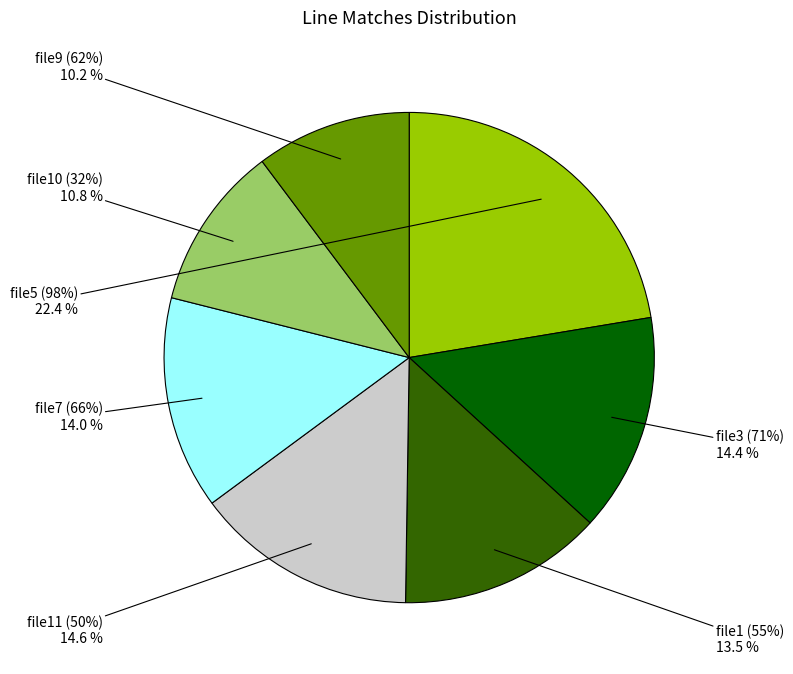

What percentage is NOT represented by file7 (66%)?

86.0%